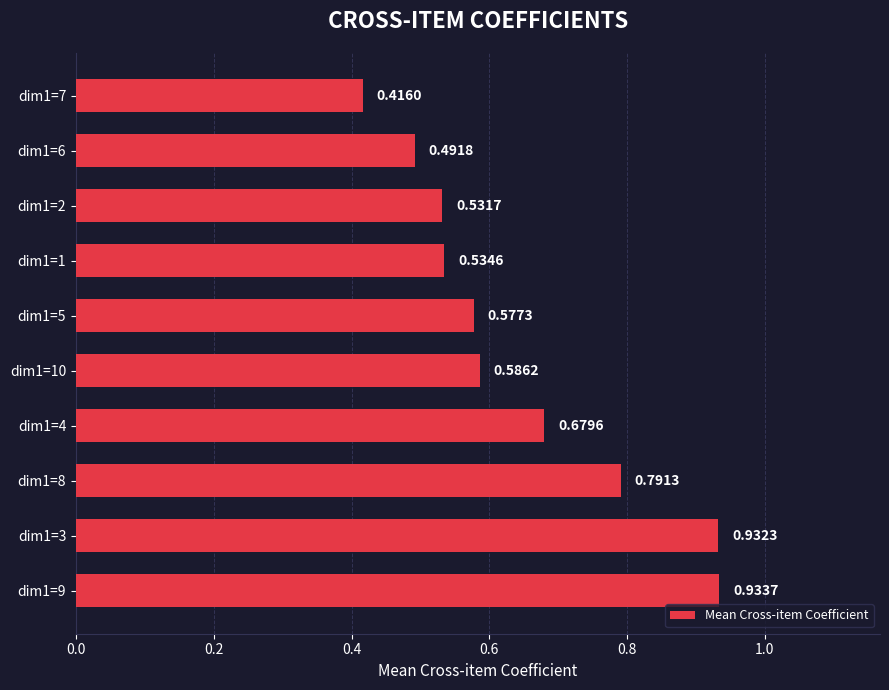

List the labels in order of value, smallest first.

dim1=7, dim1=6, dim1=2, dim1=1, dim1=5, dim1=10, dim1=4, dim1=8, dim1=3, dim1=9